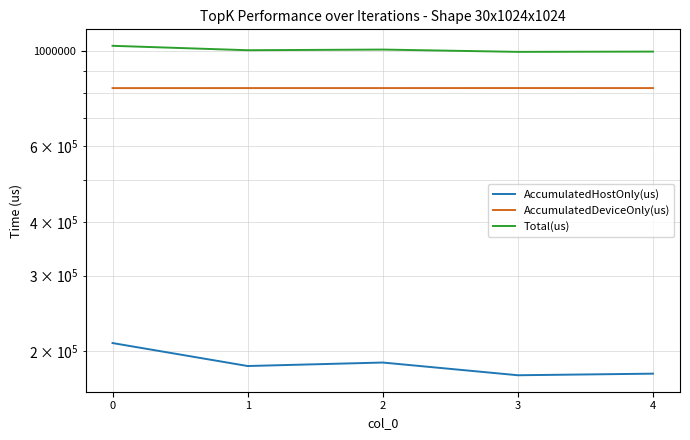

True or false: Total(us) and AccumulatedHostOnly(us) cross at least once.

False